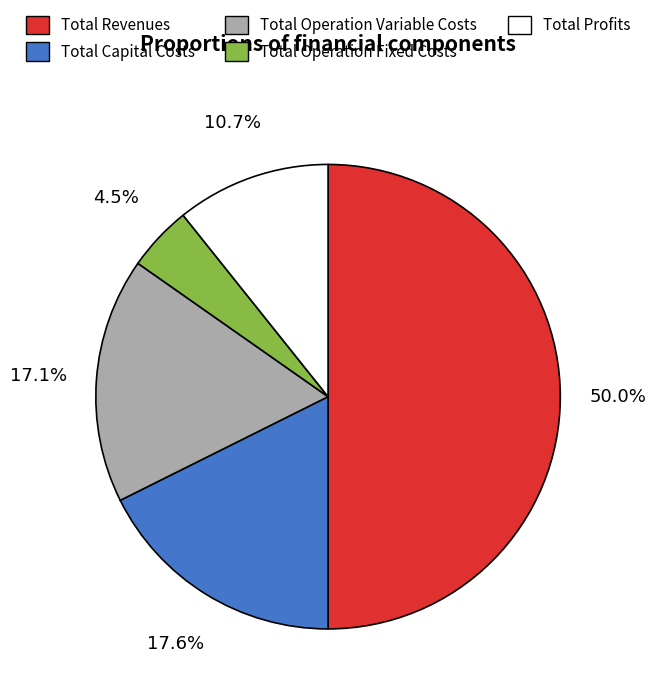

Count the number of slices in the pie.

5